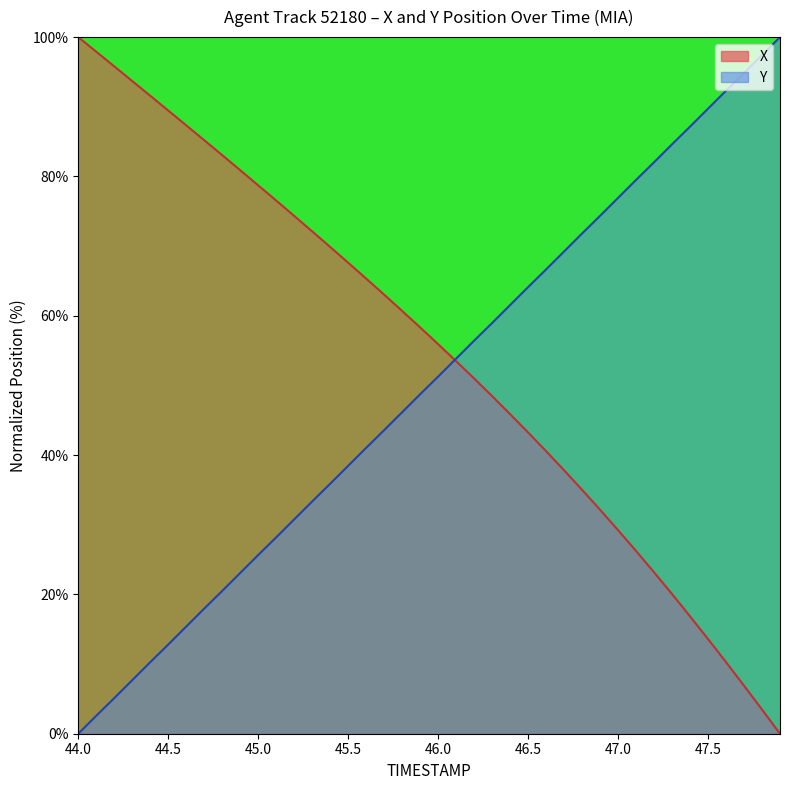

How many distinct data groups are displayed?

2